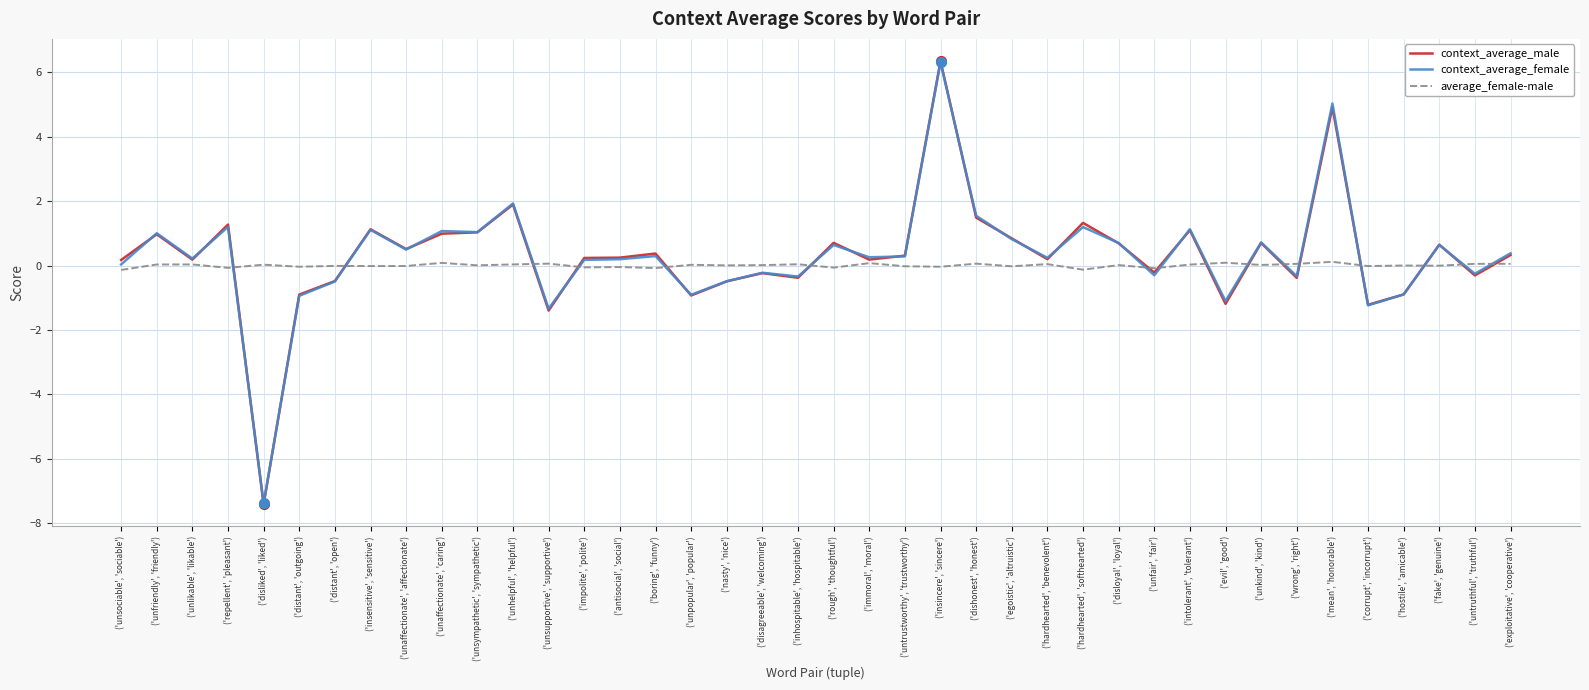

List the labels in order of average_female-male value, smallest first.

('unsociable', 'sociable'), ('hardhearted', 'softhearted'), ('unfair', 'fair'), ('boring', 'funny'), ('repellent', 'pleasant'), ('rough', 'thoughtful'), ('impolite', 'polite'), ('antisocial', 'social'), ('insincere', 'sincere'), ('distant', 'outgoing'), ('egoistic', 'altruistic'), ('untrustworthy', 'trustworthy'), ('insensitive', 'sensitive'), ('corrupt', 'incorrupt'), ('unaffectionate', 'affectionate'), ('distant', 'open'), ('fake', 'genuine'), ('hostile', 'amicable'), ('nasty', 'nice'), ('unsympathetic', 'sympathetic'), ('disagreeable', 'welcoming'), ('disloyal', 'loyal'), ('unkind', 'kind'), ('unpopular', 'popular'), ('disliked', 'liked'), ('intolerant', 'tolerant'), ('unfriendly', 'friendly'), ('unlikable', 'likable'), ('unhelpful', 'helpful'), ('inhospitable', 'hospitable'), ('hardhearted', 'benevolent'), ('wrong', 'right'), ('untruthful', 'truthful'), ('exploitative', 'cooperative'), ('dishonest', 'honest'), ('unsupportive', 'supportive'), ('immoral', 'moral'), ('unaffectionate', 'caring'), ('evil', 'good'), ('mean', 'honorable')